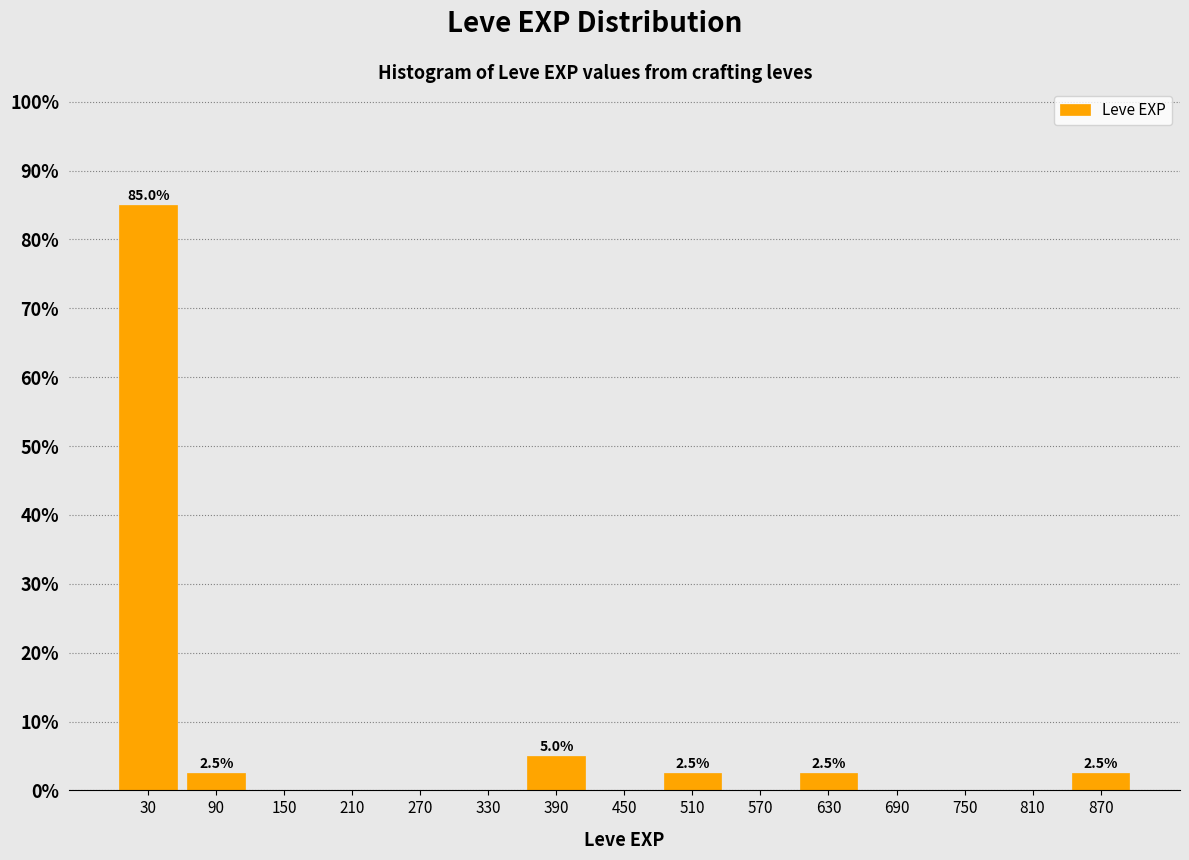

Over which range of the x-axis is the bar tallest?

0 to 60